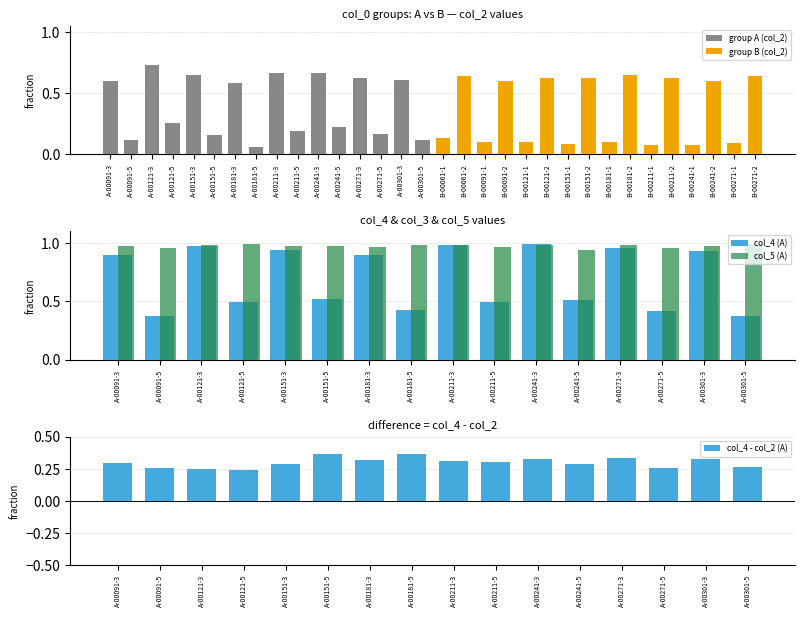

What is the spread (max minus min) of values at A-00151-5?

0.8